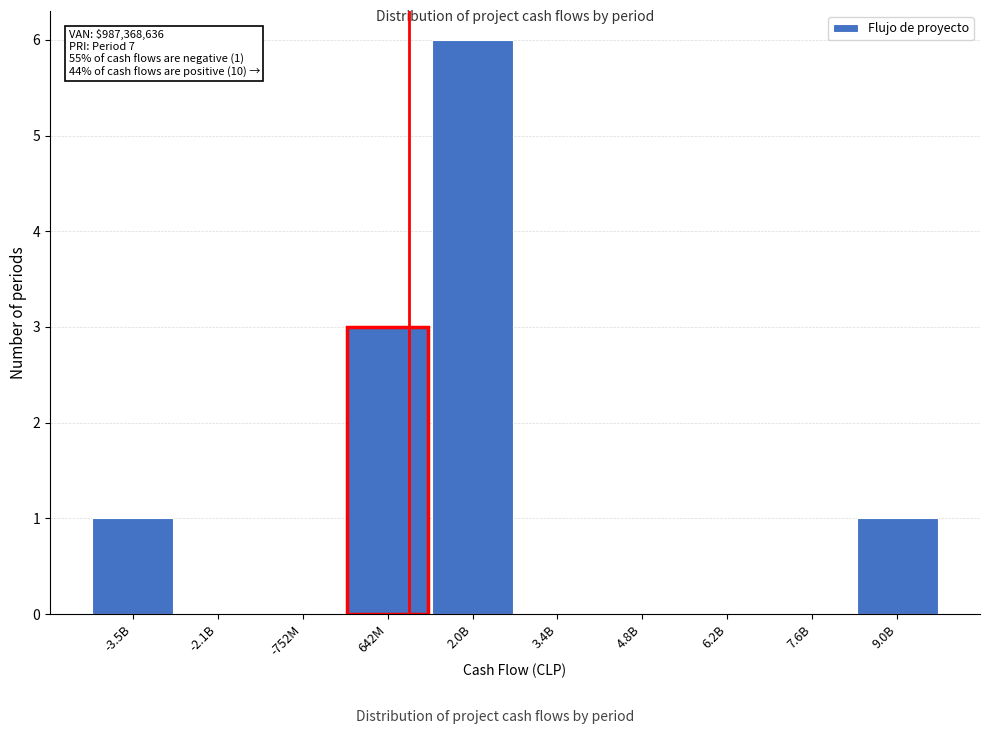

Reading right to left, extract all data points from this chart.

9.0B=1	7.6B=0	6.2B=0	4.8B=0	3.4B=0	2.0B=6	642M=3	-752M=0	-2.1B=0	-3.5B=1